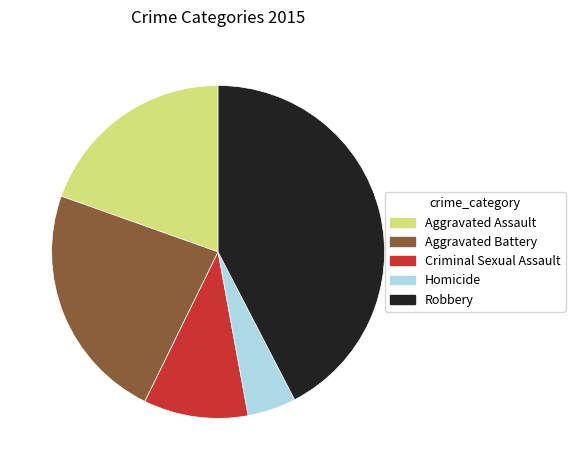

Rank the categories by value from lowest to highest.

Homicide, Criminal Sexual Assault, Aggravated Assault, Aggravated Battery, Robbery